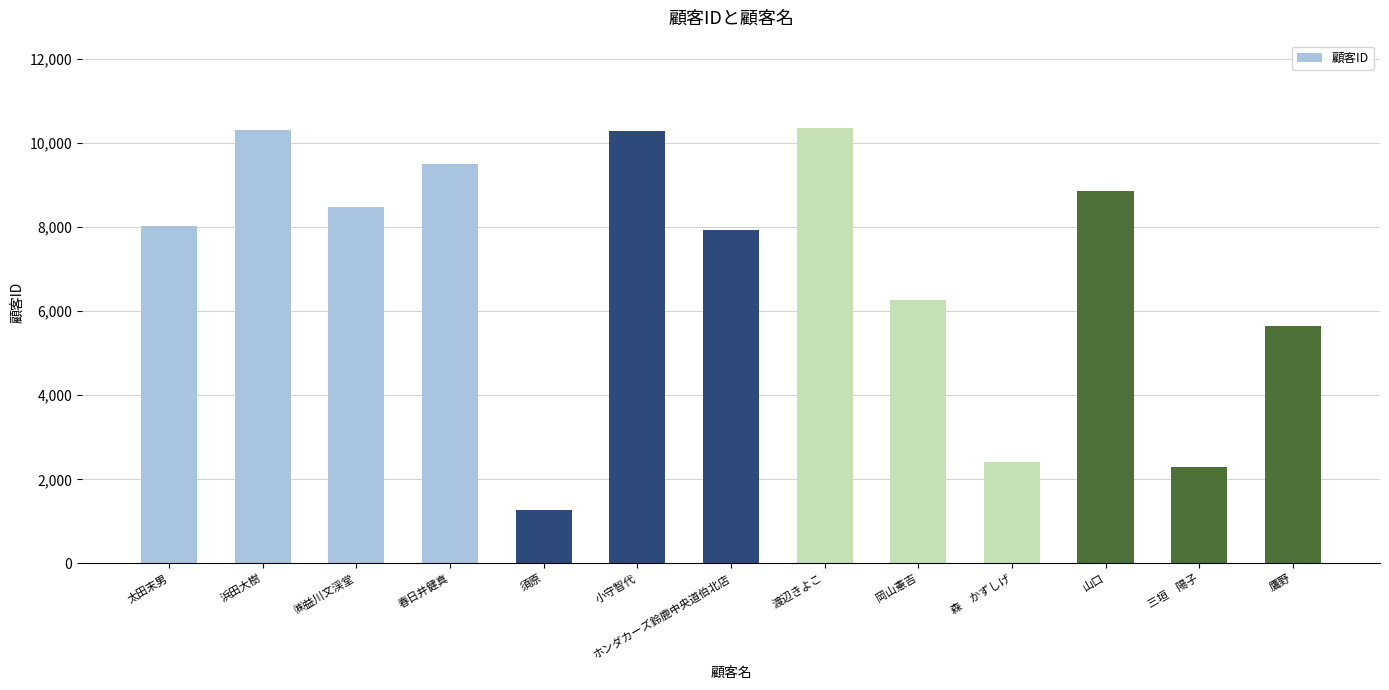

What is the value of the 10th bar from the left?

2416